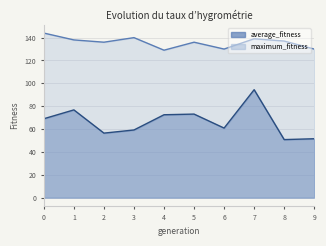

What is the smallest value displayed?

50.8